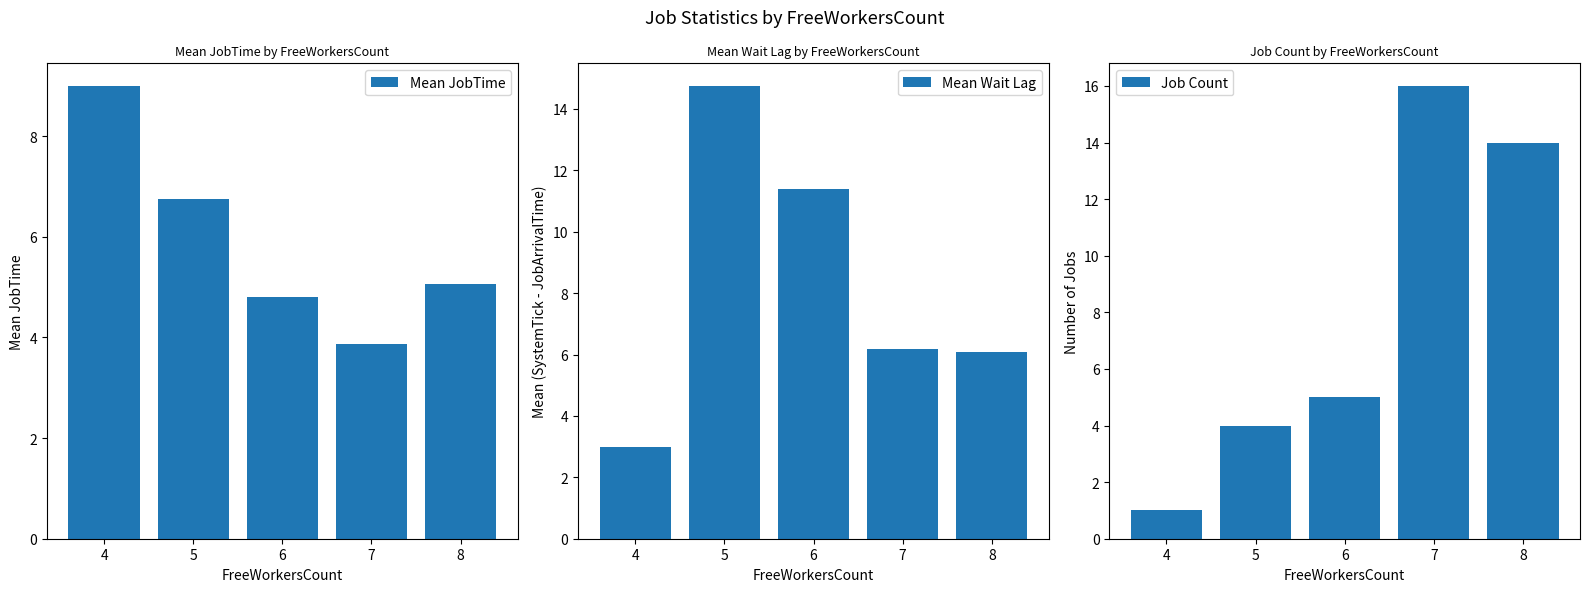

True or false: Mean Wait Lag has a value of 6.2 at 7.

True